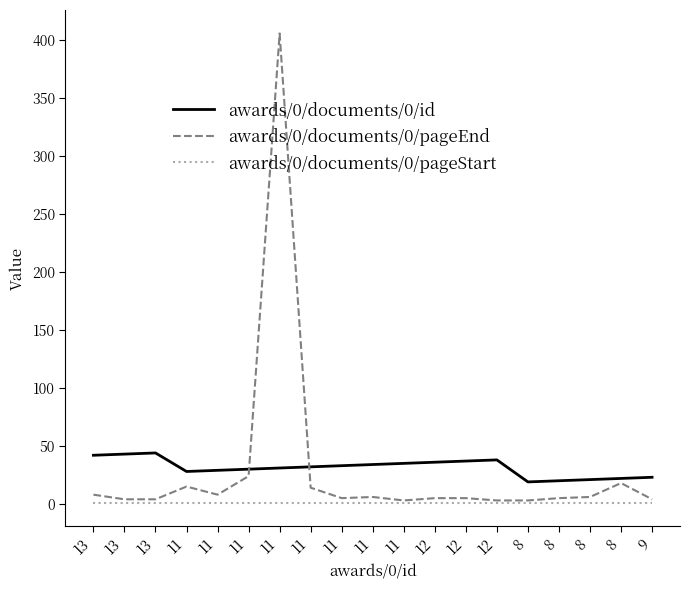

True or false: awards/0/documents/0/pageEnd has a value of 99 at 11.

False